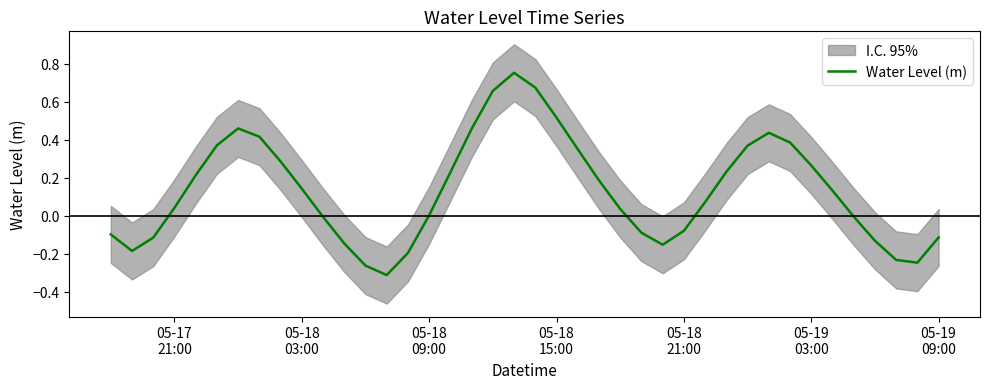

What is the greatest value displayed?

0.8